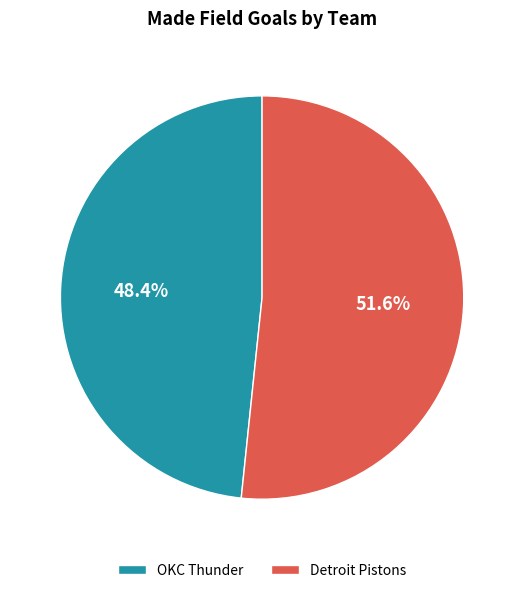

What is the smallest slice in the pie chart?

OKC Thunder